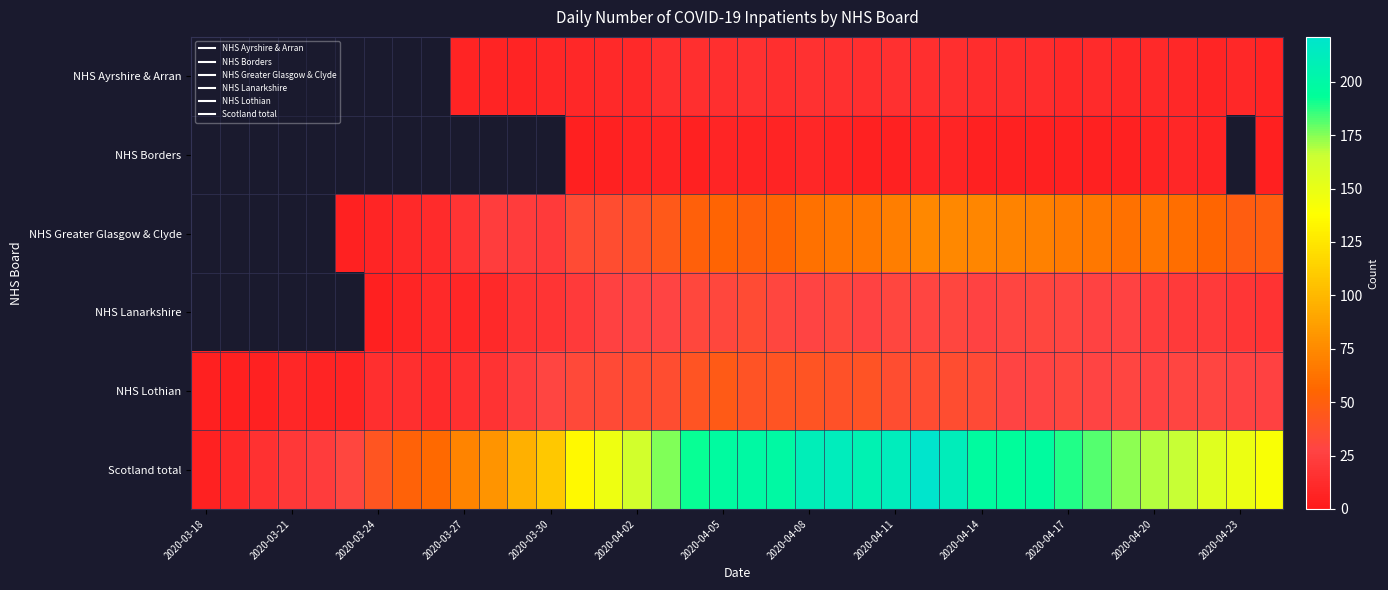

What is the minimum value shown in the chart?

5.0